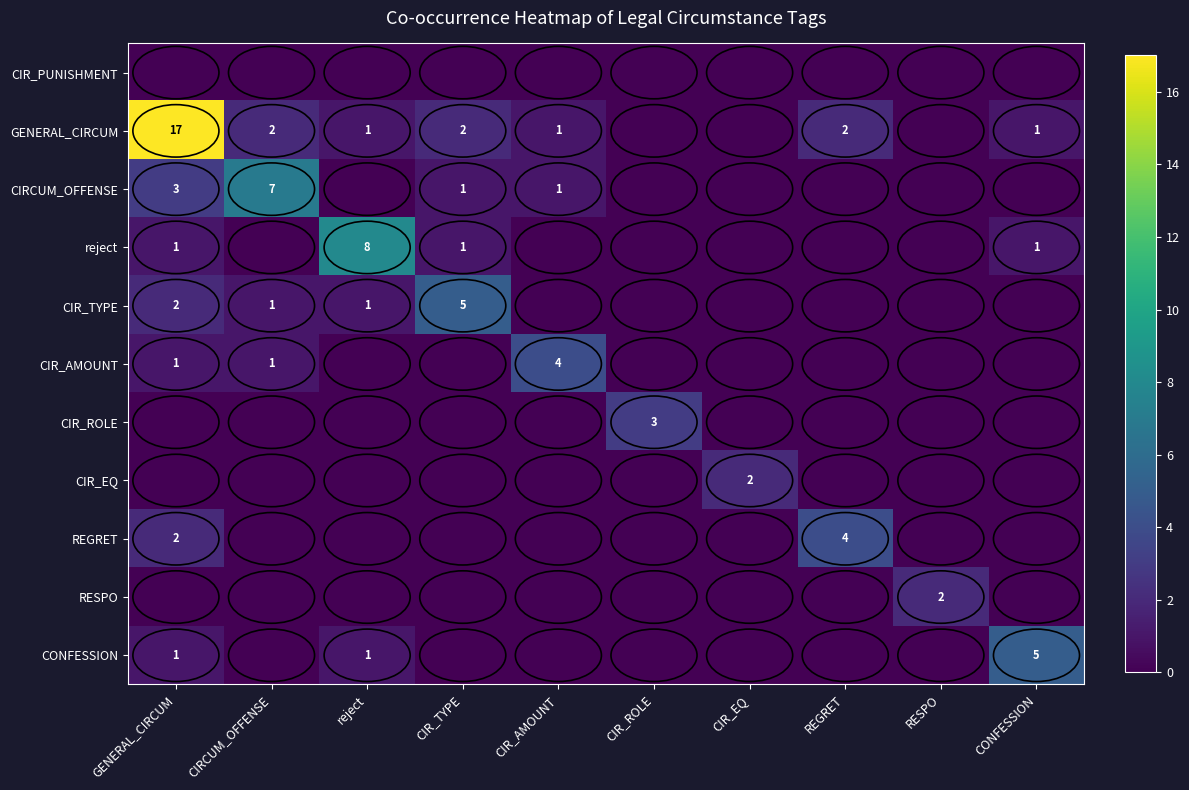

At which category is the sum across all series the highest?

GENERAL_CIRCUM